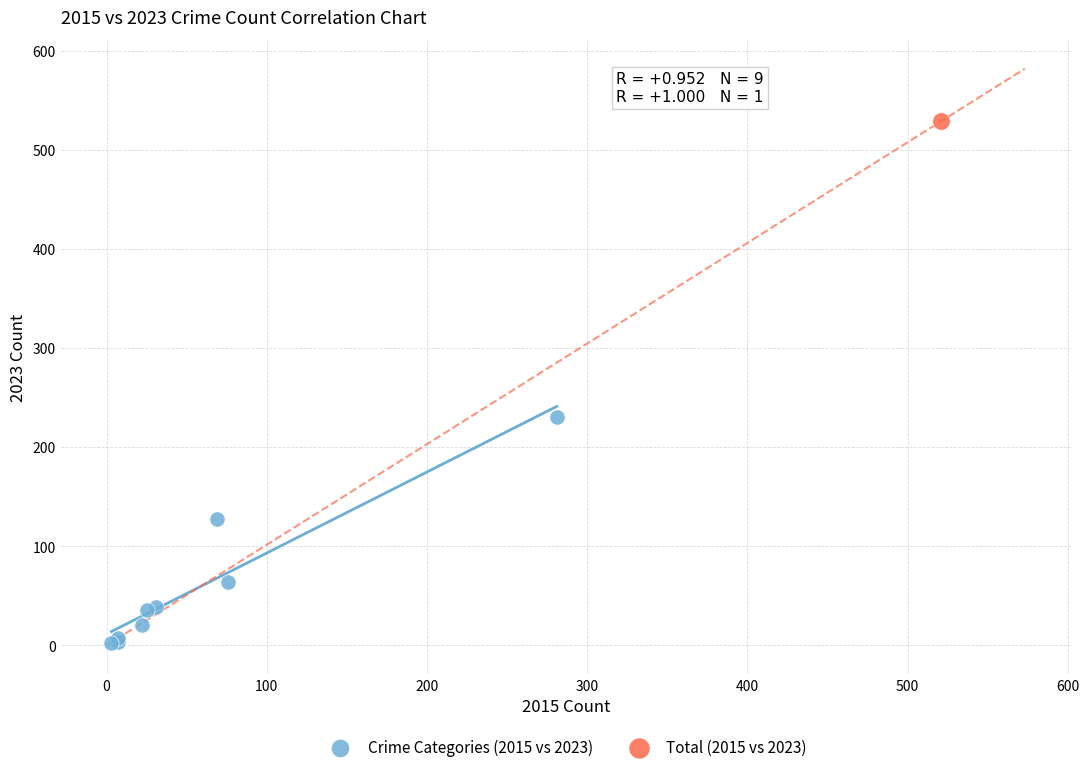

What are all the series names shown in the legend?

Crime Categories (2015 vs 2023), Total (2015 vs 2023)